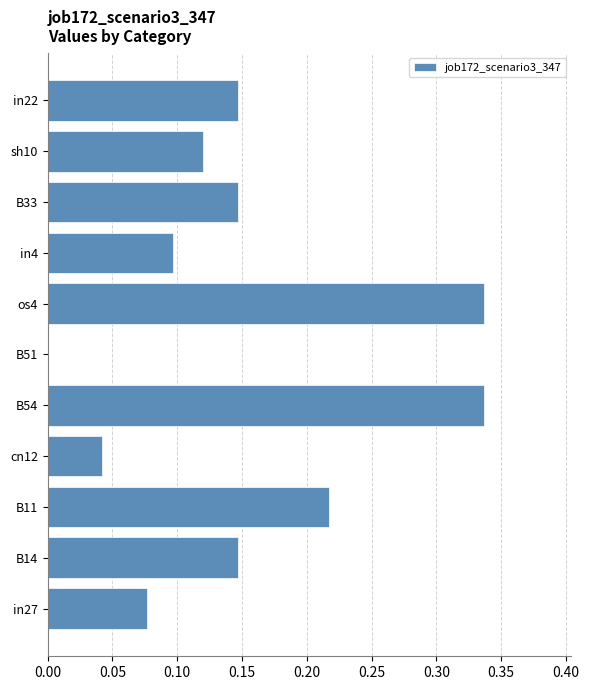

The chart shows a value of 0.3 at B33. True or false?

False